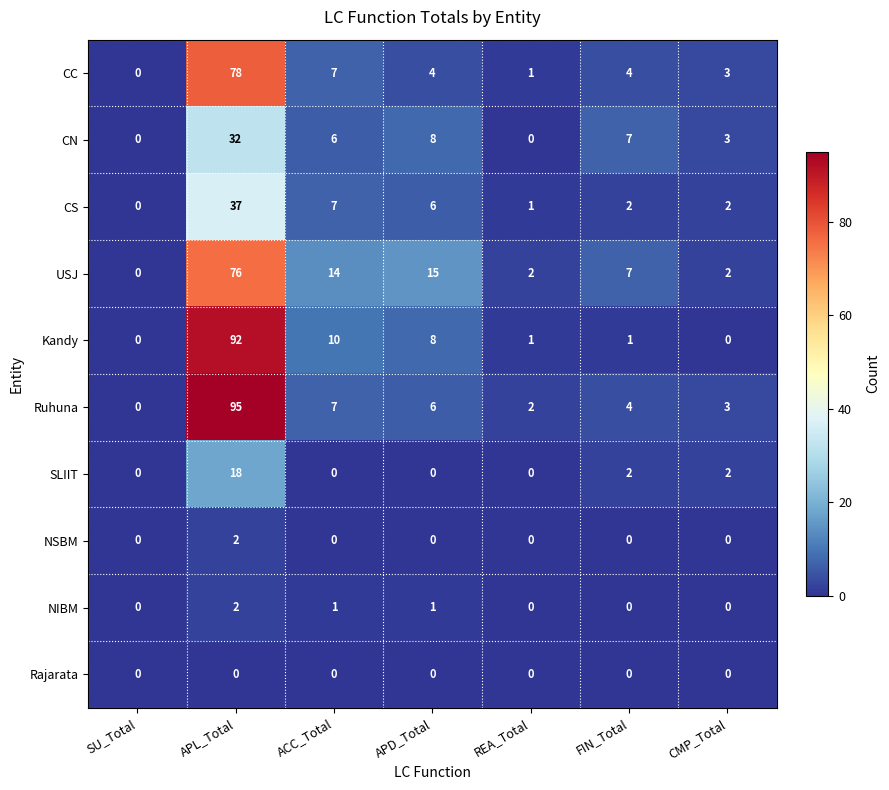

Which label corresponds to the largest value in the chart?

APL_Total